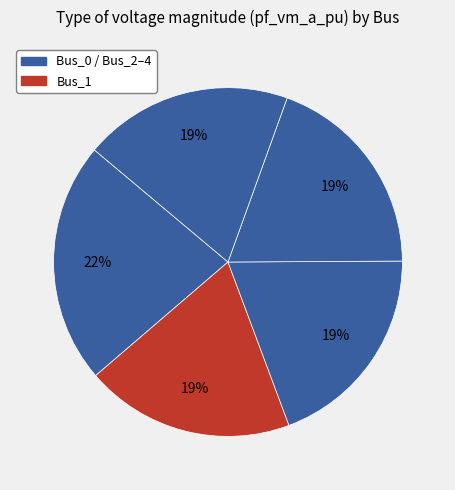

Which category has the biggest portion of the pie?

Bus_0